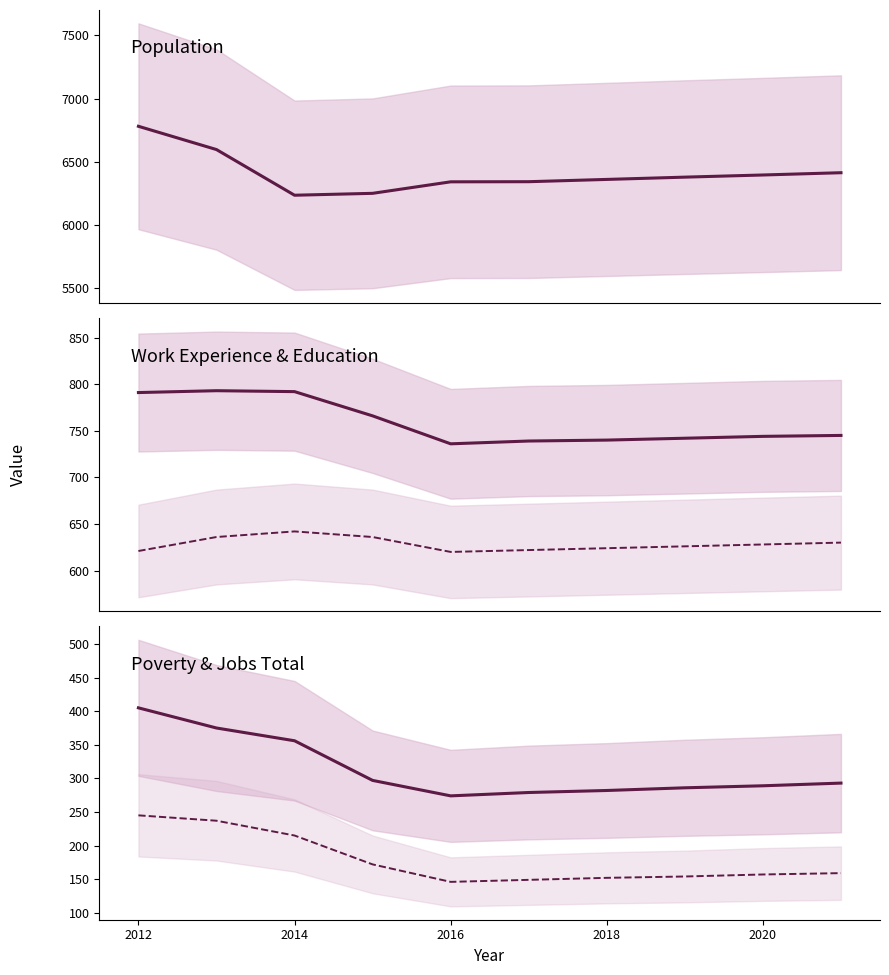

What is the total value across all series at 2014?

8242